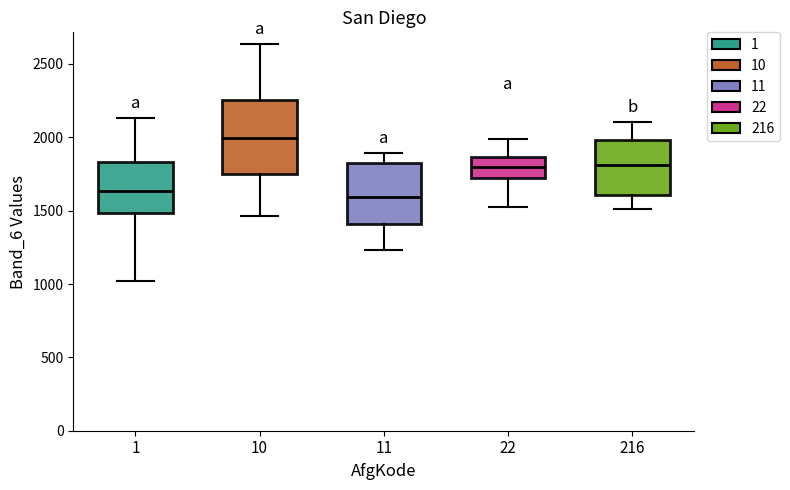

Reading left to right, read every box against the y-axis: the position of its median line, the range the box covers, and the ends of its whiskers. The values are not printed on the chart, so give them approximately, as read against the axis.

1: median 1650, box 1500 to 1850, whiskers 1000 to 2150
10: median 2000, box 1750 to 2250, whiskers 1450 to 2650
11: median 1600, box 1400 to 1800, whiskers 1250 to 1900
22: median 1800, box 1700 to 1850, whiskers 1500 to 2000
216: median 1800, box 1600 to 2000, whiskers 1500 to 2100